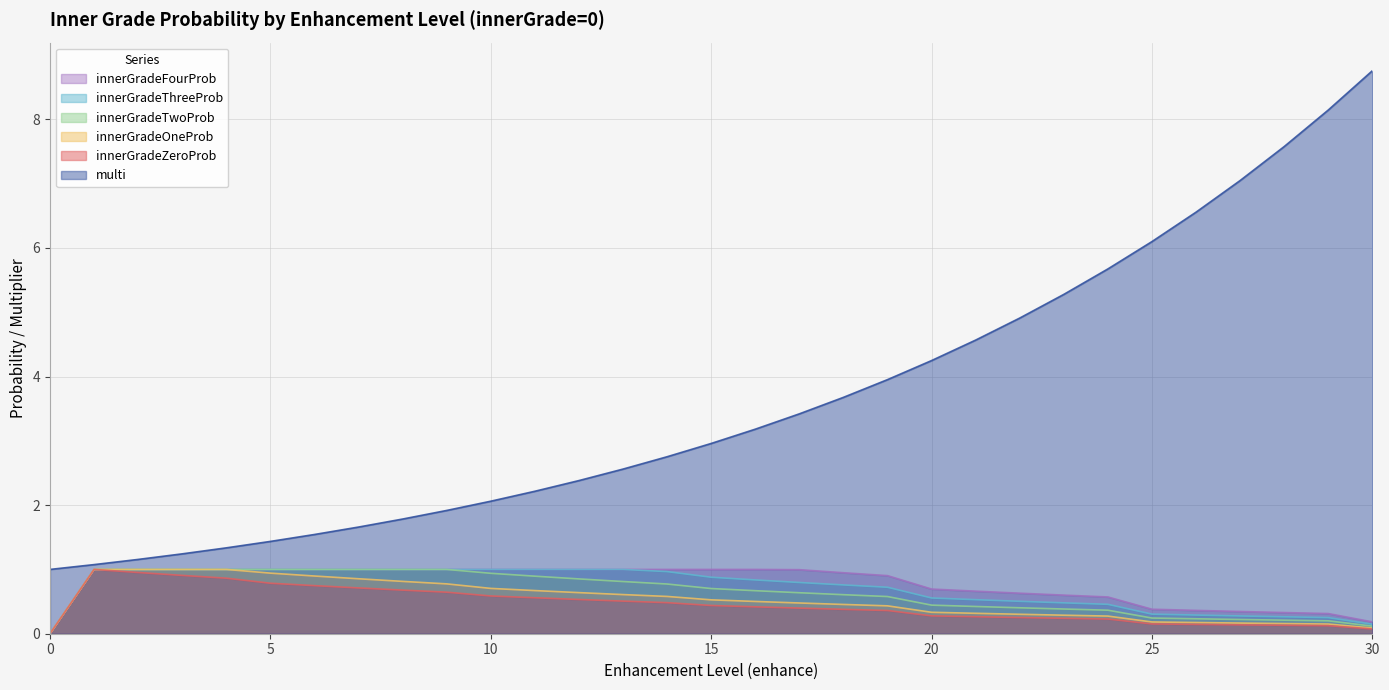

What are all the series names shown in the legend?

innerGradeFourProb, innerGradeThreeProb, innerGradeTwoProb, innerGradeOneProb, innerGradeZeroProb, multi